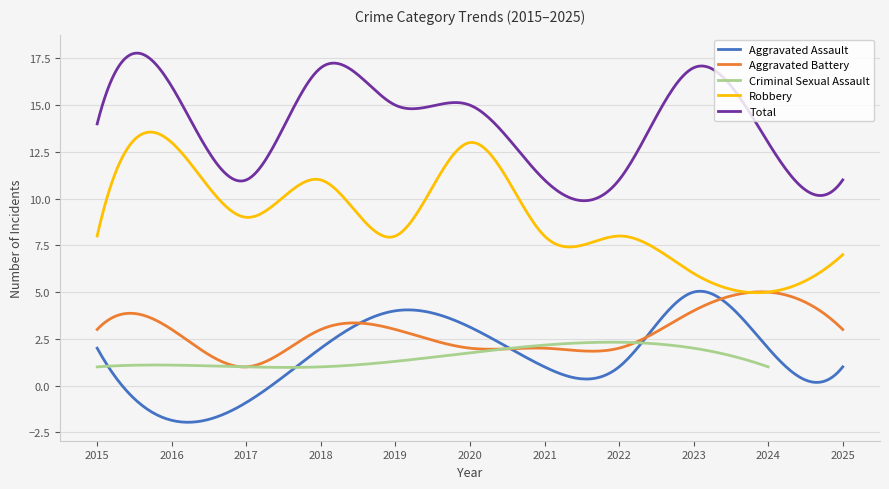

What is the highest value of the Aggravated Assault series?

5.0